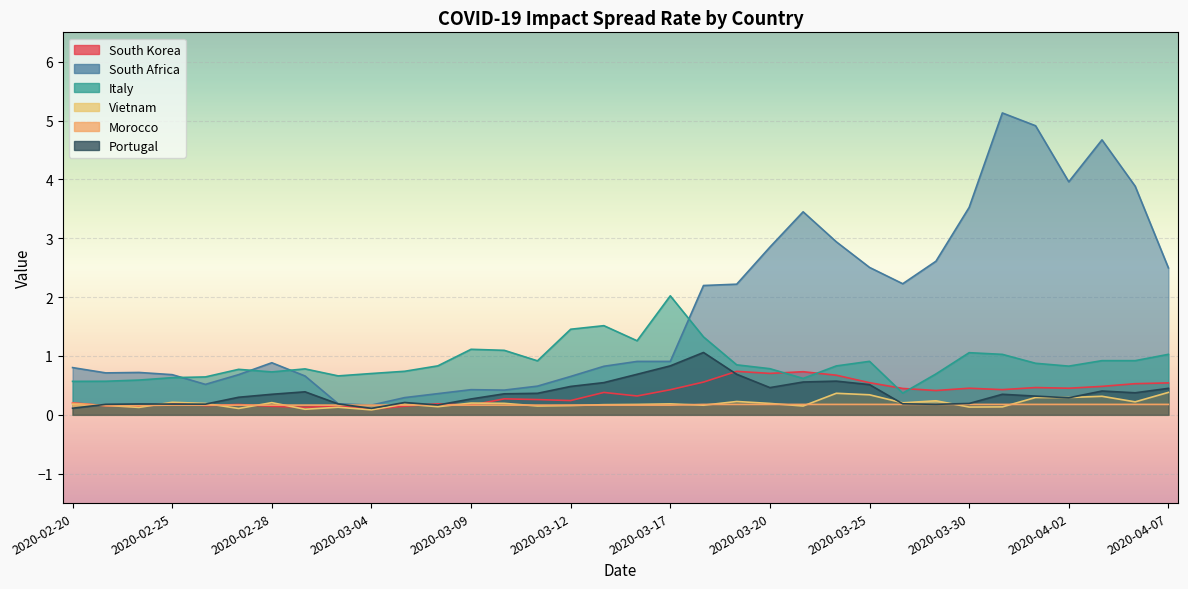

Where is Vietnam nearest to the value 0?

2020-03-04